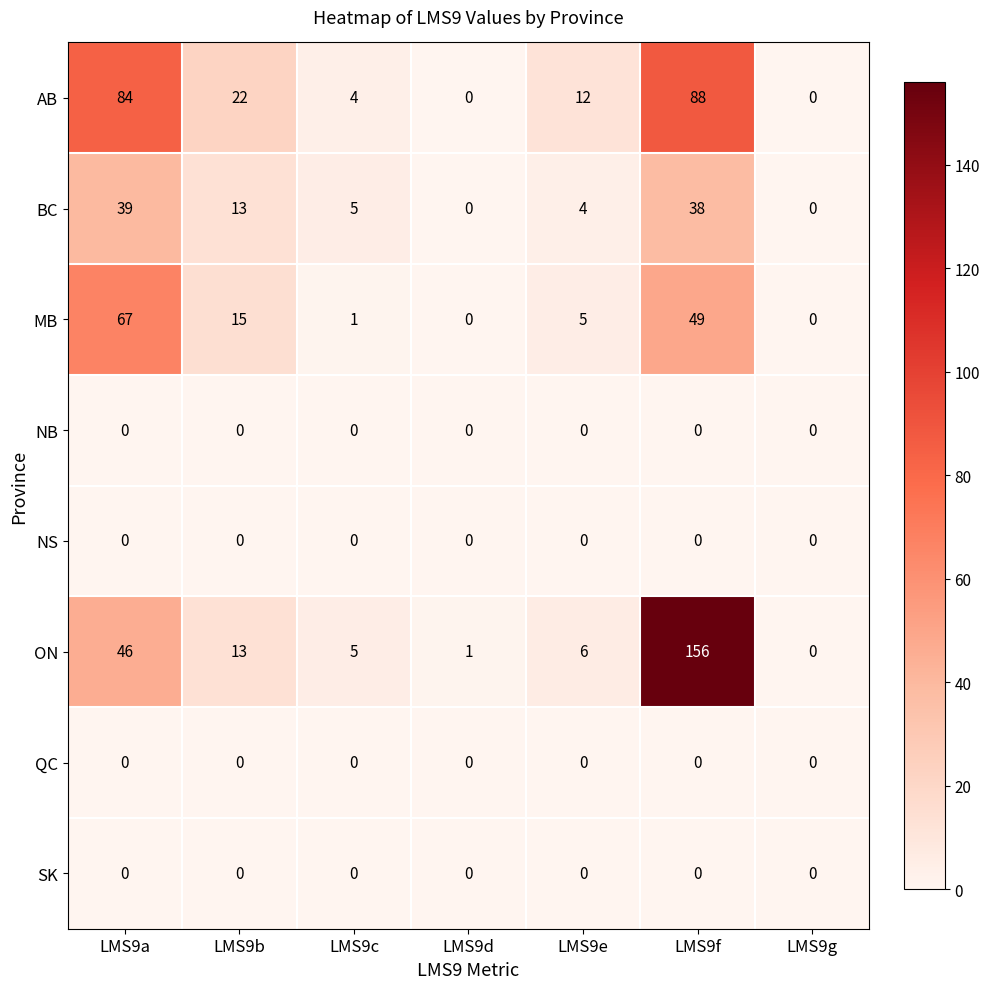

Which series has the largest range (max minus min)?

ON